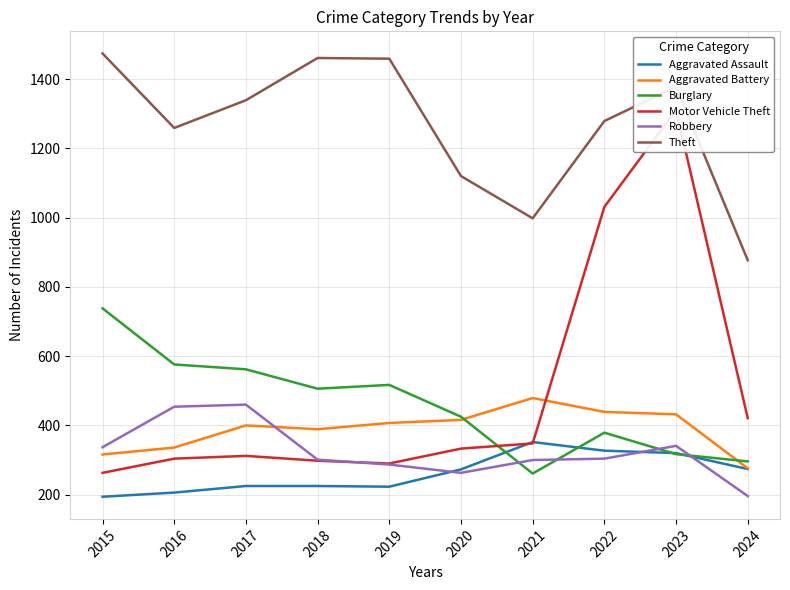

Reading right to left, list all the values displayed in this chart.

Aggravated Assault: 2024=274	2023=320	2022=327	2021=352	2020=273	2019=223	2018=225	2017=225	2016=206	2015=194
Aggravated Battery: 2024=276	2023=432	2022=439	2021=479	2020=416	2019=407	2018=389	2017=400	2016=336	2015=316
Burglary: 2024=296	2023=317	2022=379	2021=261	2020=425	2019=517	2018=506	2017=562	2016=576	2015=738
Motor Vehicle Theft: 2024=421	2023=1311	2022=1031	2021=348	2020=333	2019=290	2018=298	2017=312	2016=304	2015=263
Robbery: 2024=196	2023=341	2022=304	2021=300	2020=263	2019=287	2018=301	2017=460	2016=454	2015=337
Theft: 2024=877	2023=1378	2022=1279	2021=998	2020=1120	2019=1459	2018=1461	2017=1339	2016=1259	2015=1474